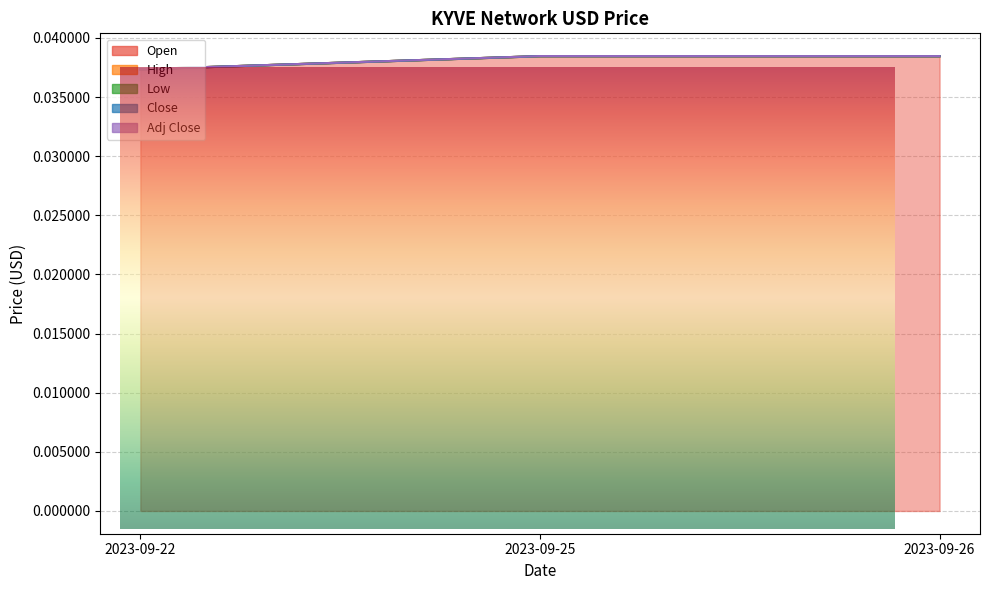

Which series has the widest spread of values?

Close